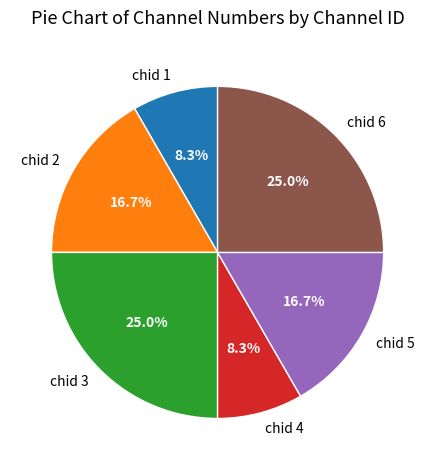

Does any single category account for the majority?

No